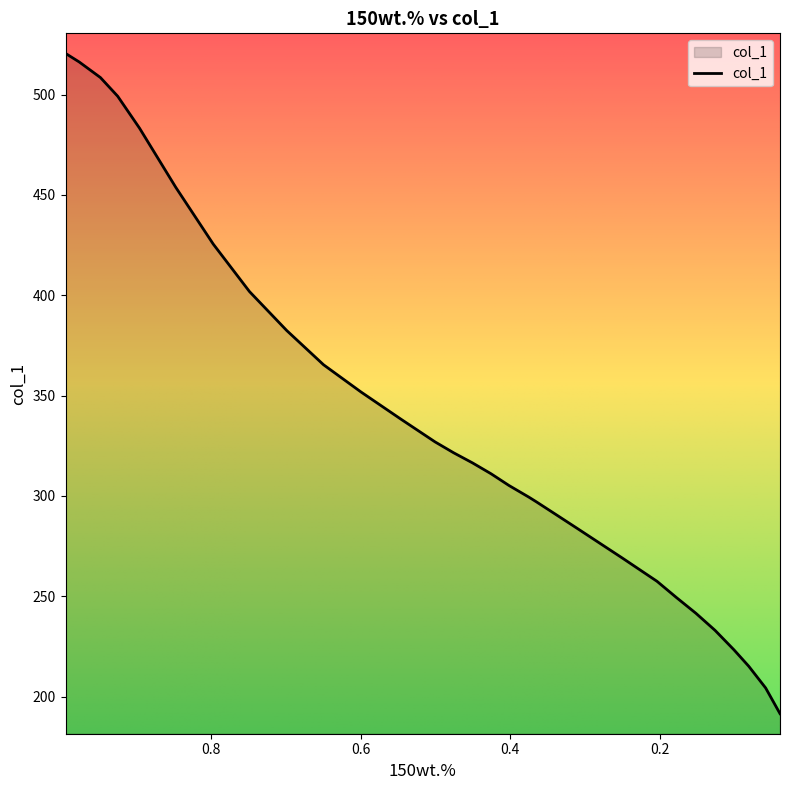

What is the smallest value displayed?

191.5